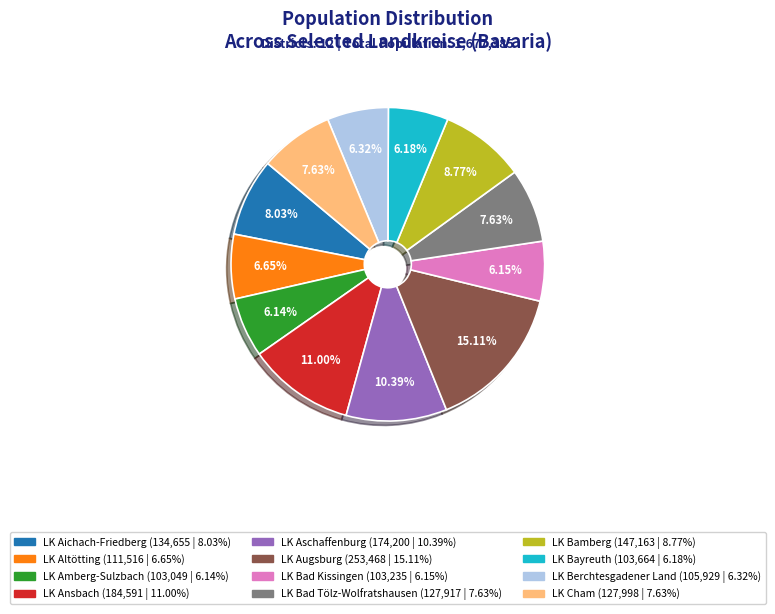

True or false: LK Cham accounts for 1% of the total.

False